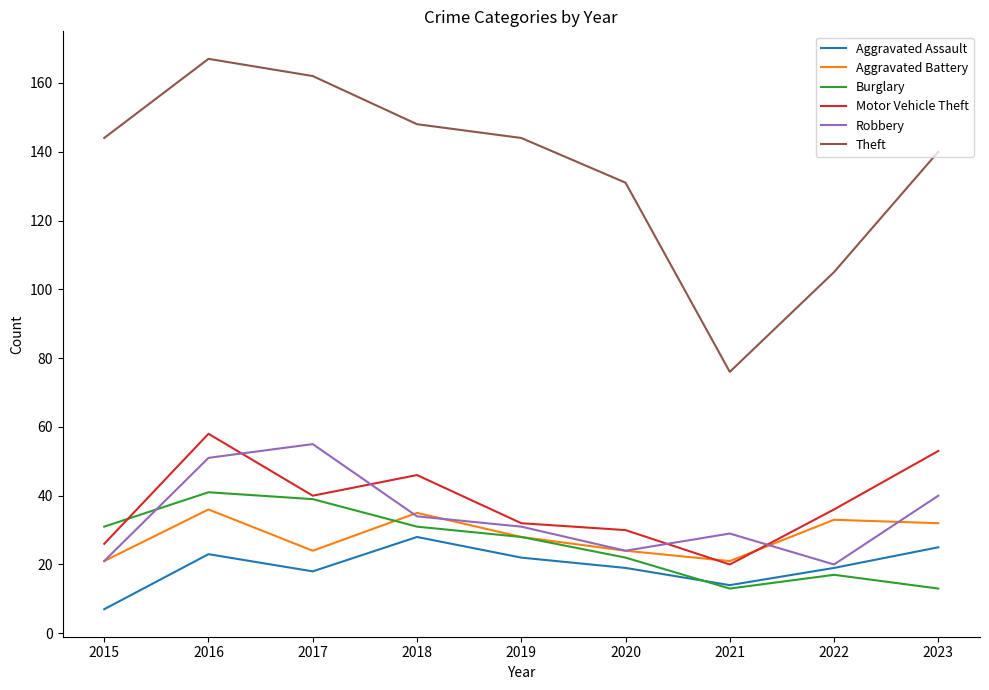

Does the chart have visible grid lines?

No